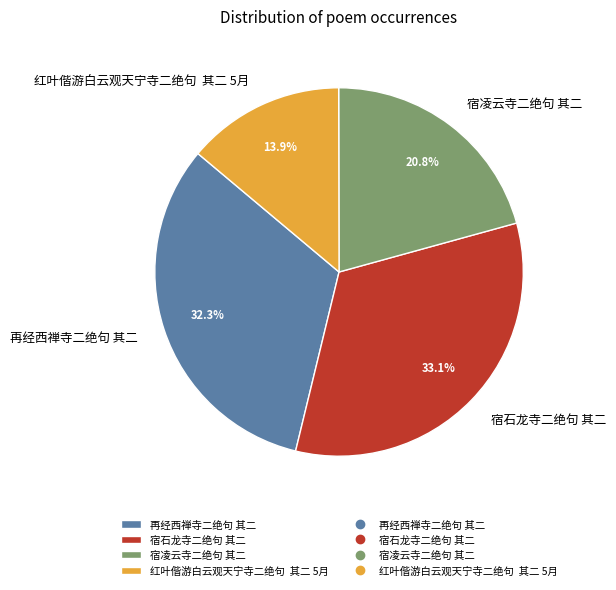

How many slices are in this pie chart?

4